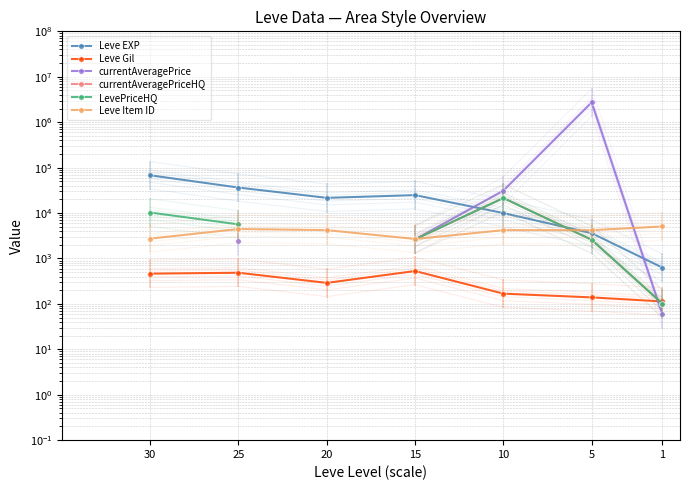

How many values in the Leve Item ID series are below 4198?

3